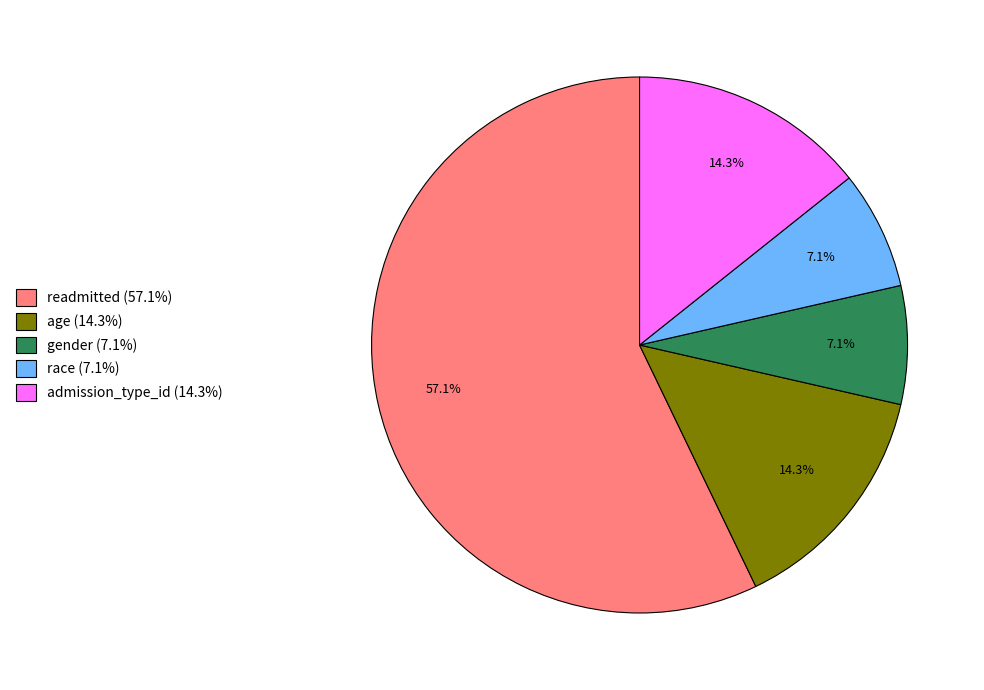

What portion of the pie excludes gender (7.1%)?

92.9%